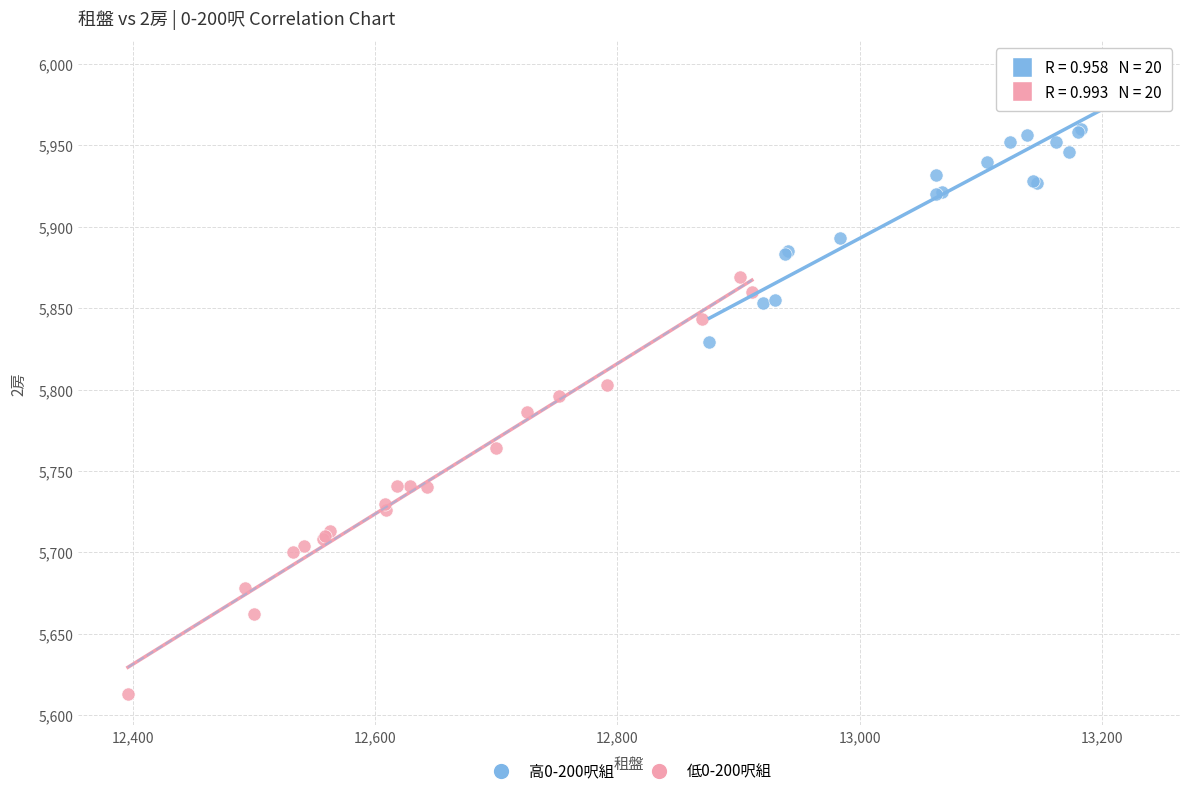

What are all the series names shown in the legend?

高0-200呎組, 低0-200呎組